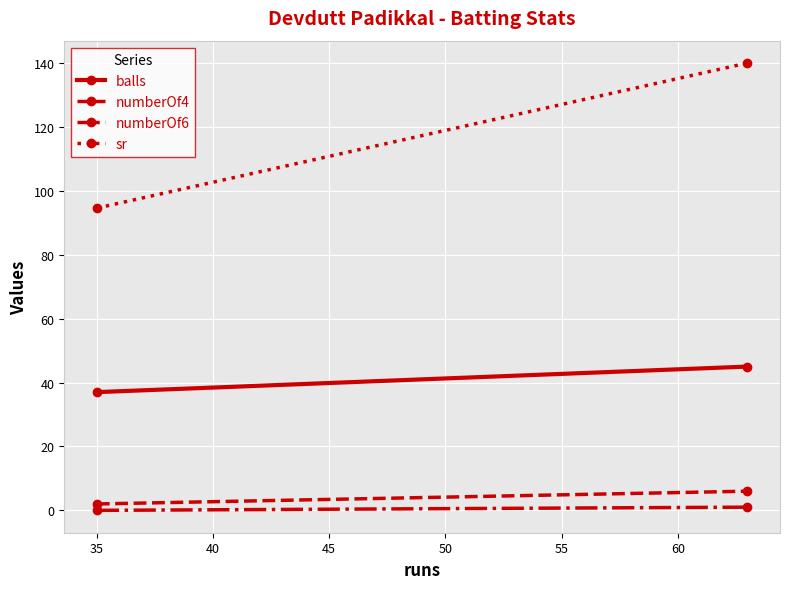

What is the spread (max minus min) of values at 35?

94.6